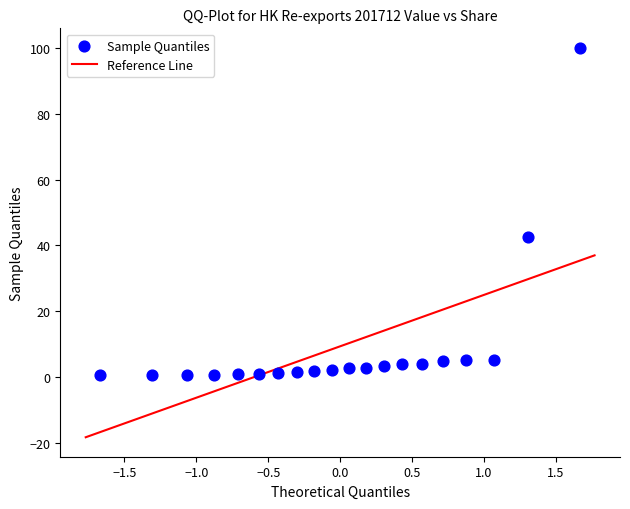

What Y value in the scatter plot is closest to 50?

42.7